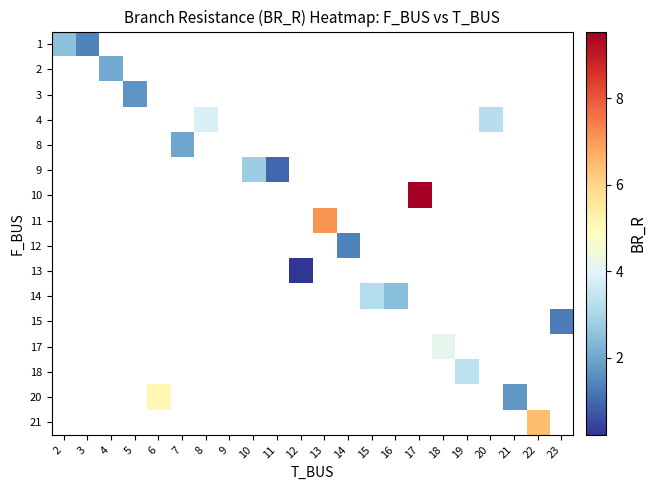

Is the value of 11 at 11 greater than the value of 3 at 19?

No